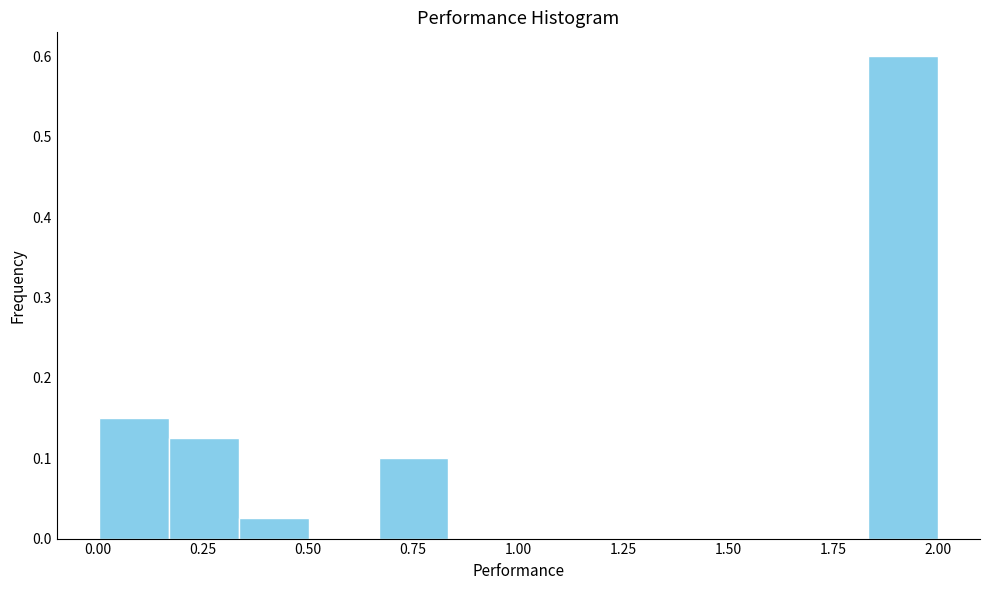

Around what value on the x-axis is the tallest bar? Give the approximate position of its centre, as read against the axis.

1.90